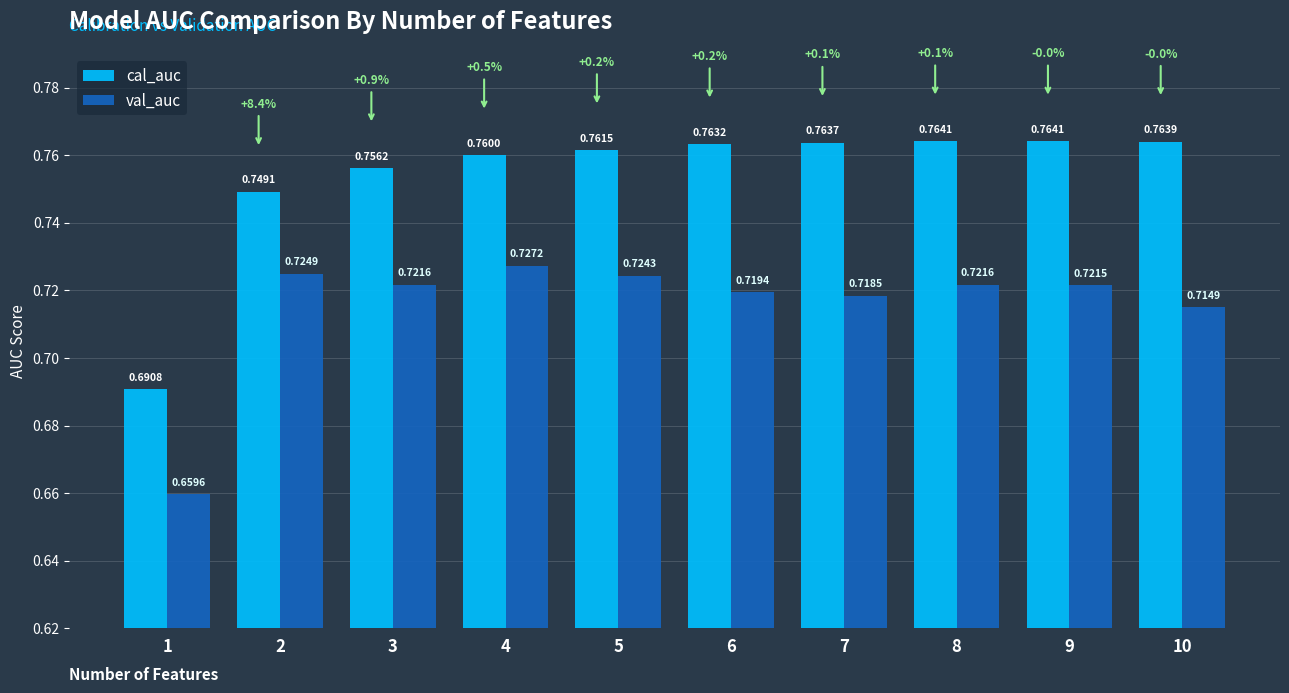

Count the val_auc values in the range 0 to 1.

10